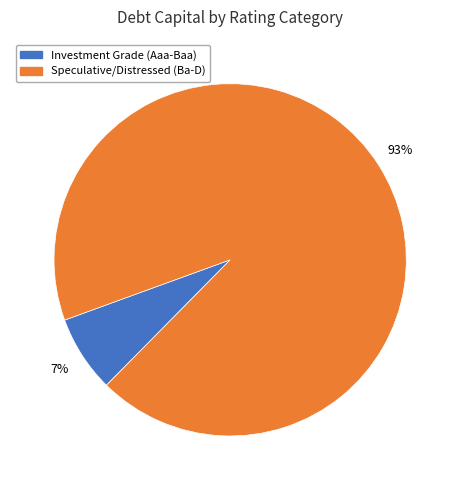

To the nearest percent, what is the average slice percentage?

50%